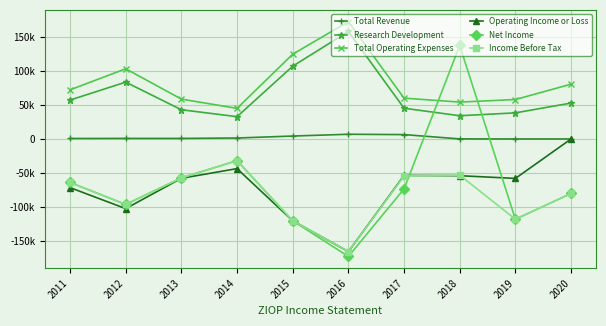

What is the approximate value of Net Income at 2011?

-63800